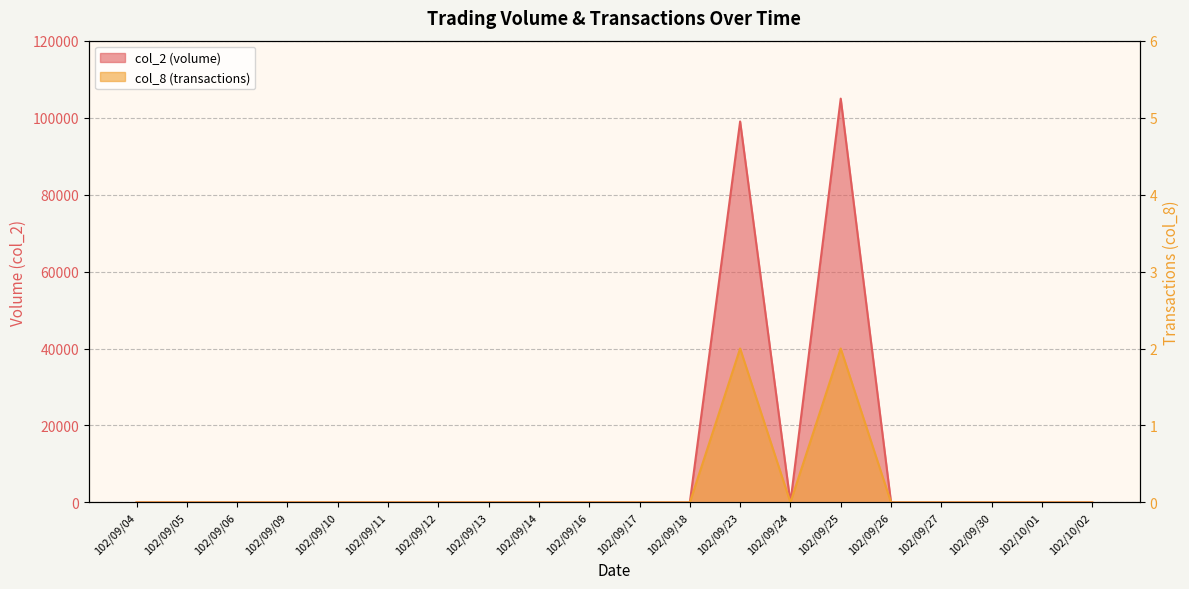

At which category is the sum across all series the highest?

102/09/25